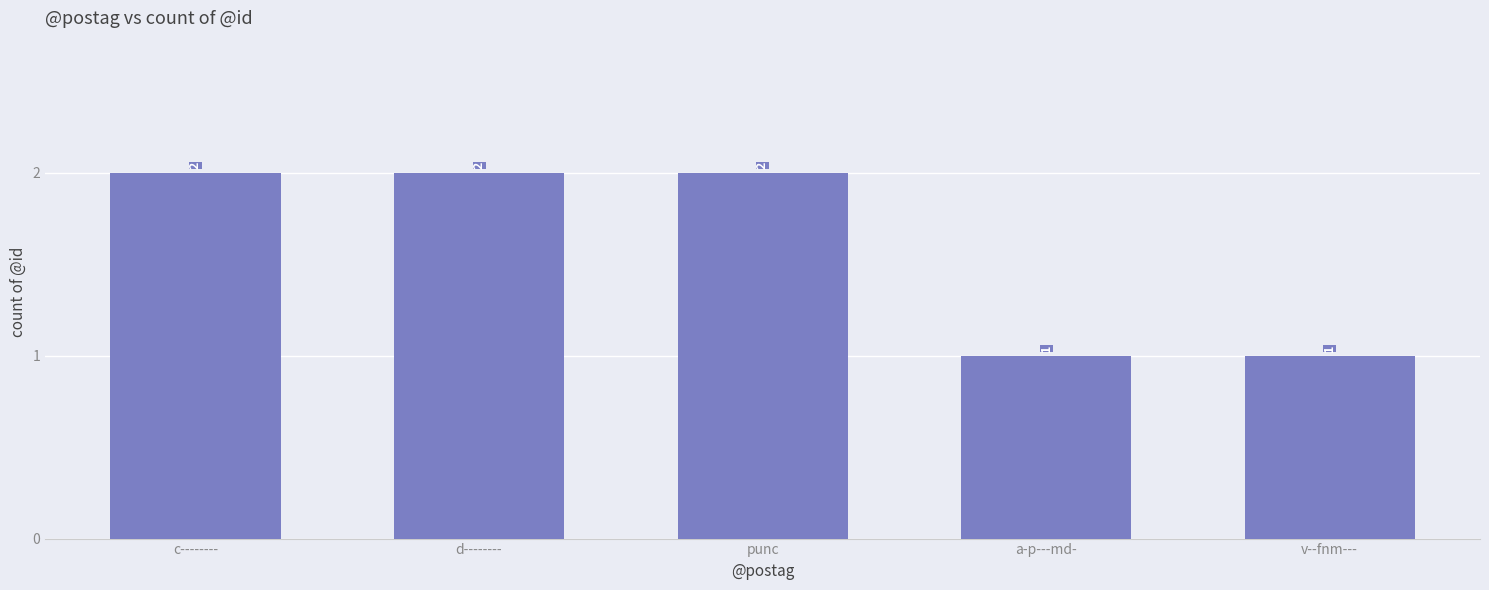

True or false: the data shows 1 at a-p---md-.

True